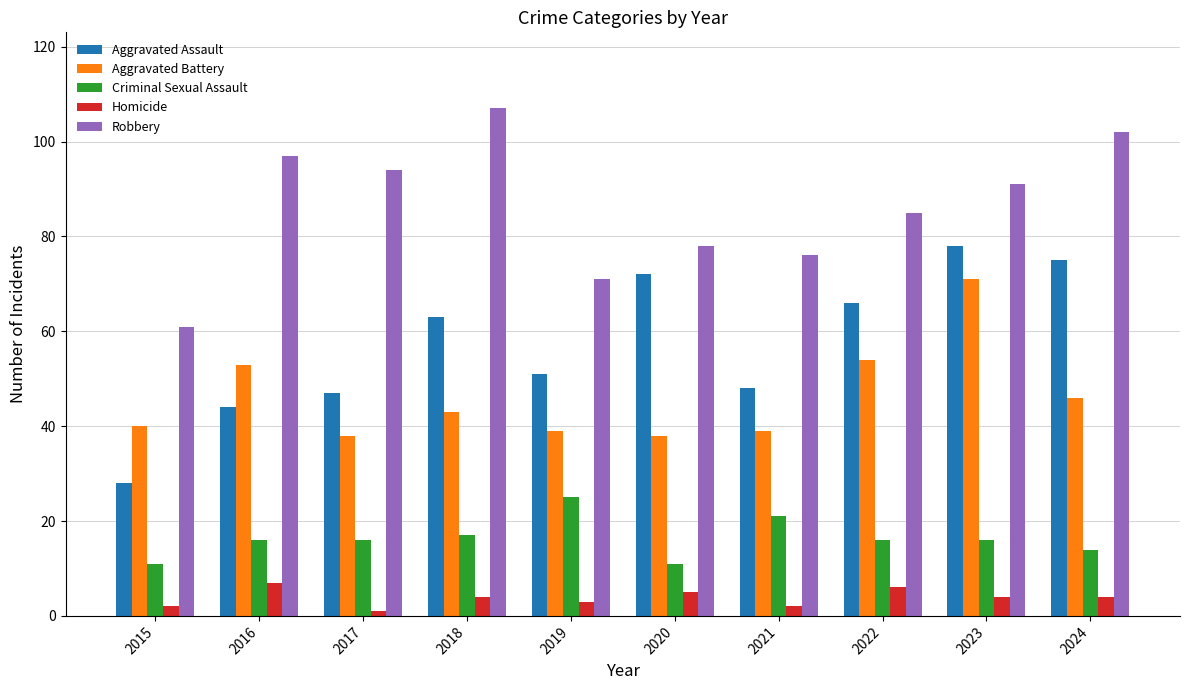

Which category has the lowest value across all series?

2017